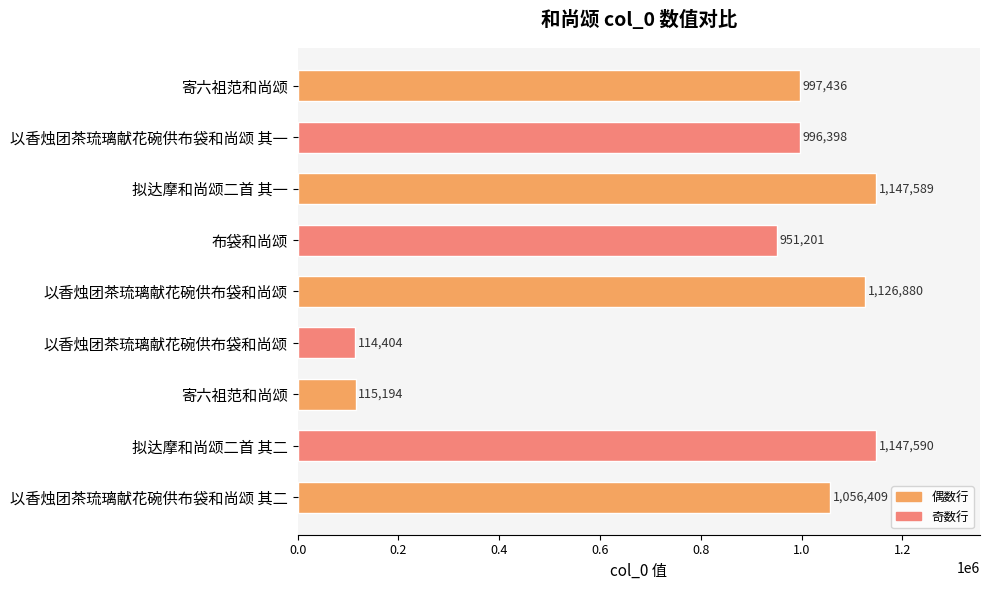

What is the maximum value shown in the chart?

1147590